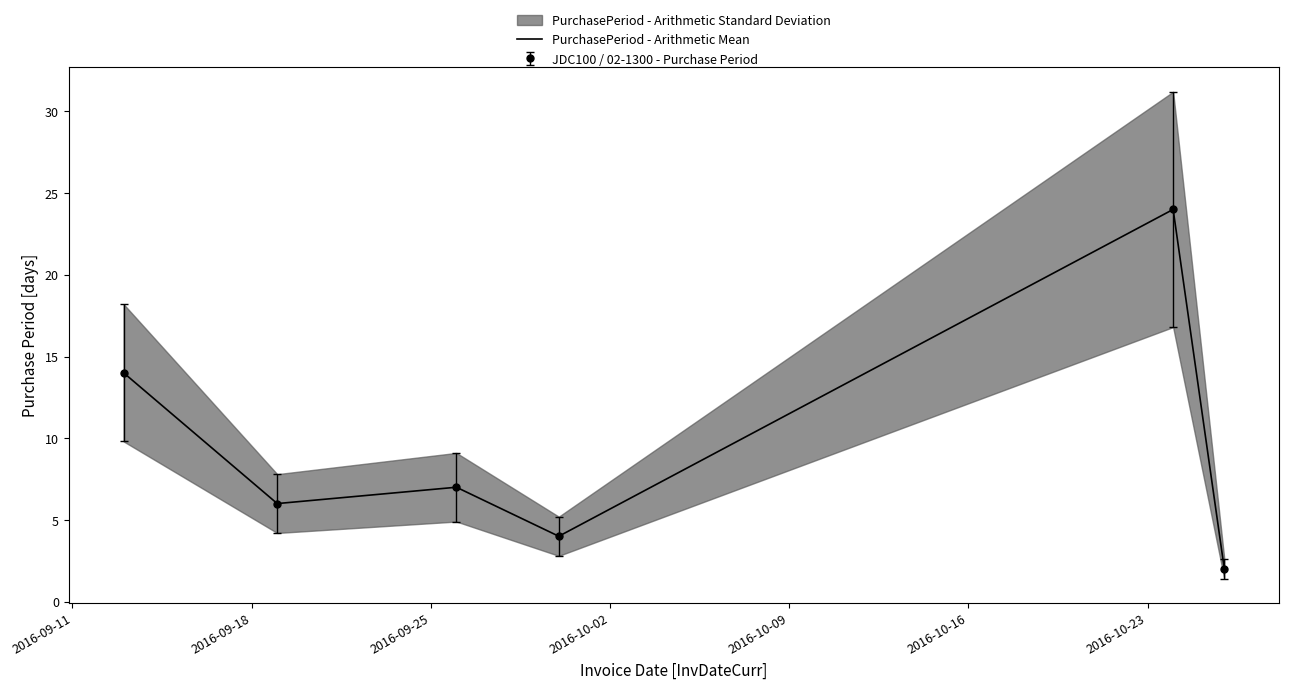

What is the difference between the maximum and second lowest values?

20